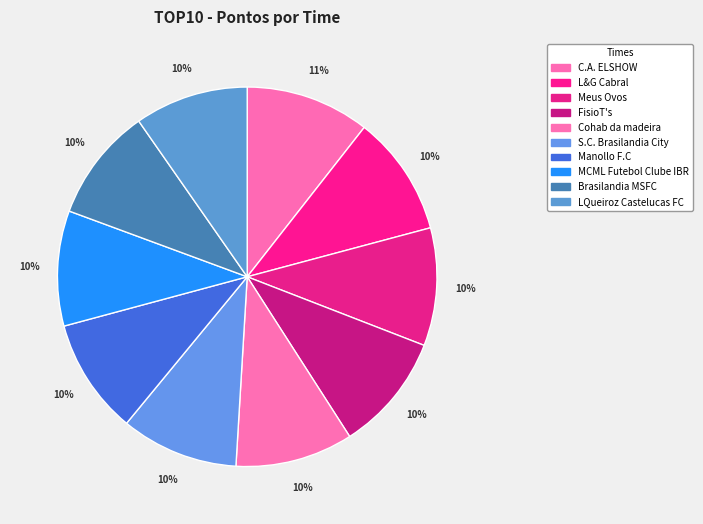

To the nearest percent, what is the average slice percentage?

10%